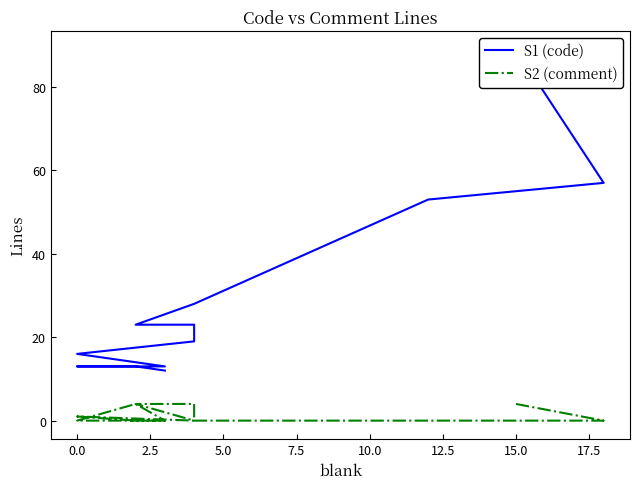

At how many categories does at least one series exceed 66?

1